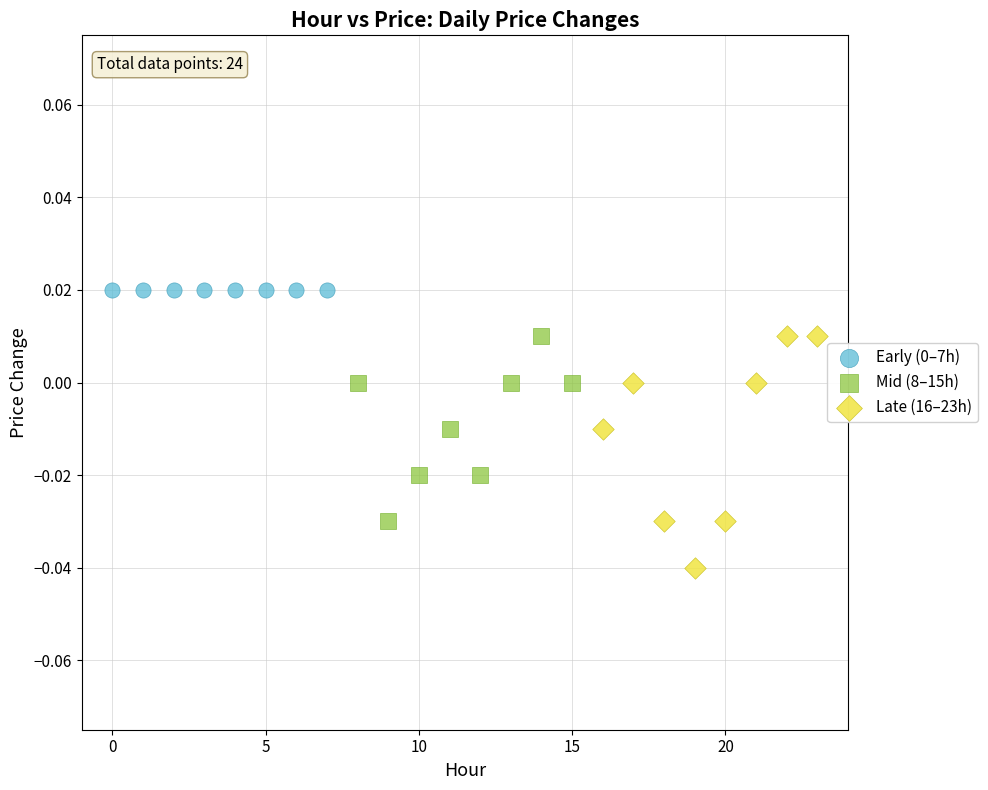

Which series contains the lowest Y value?

Late (16–23h)